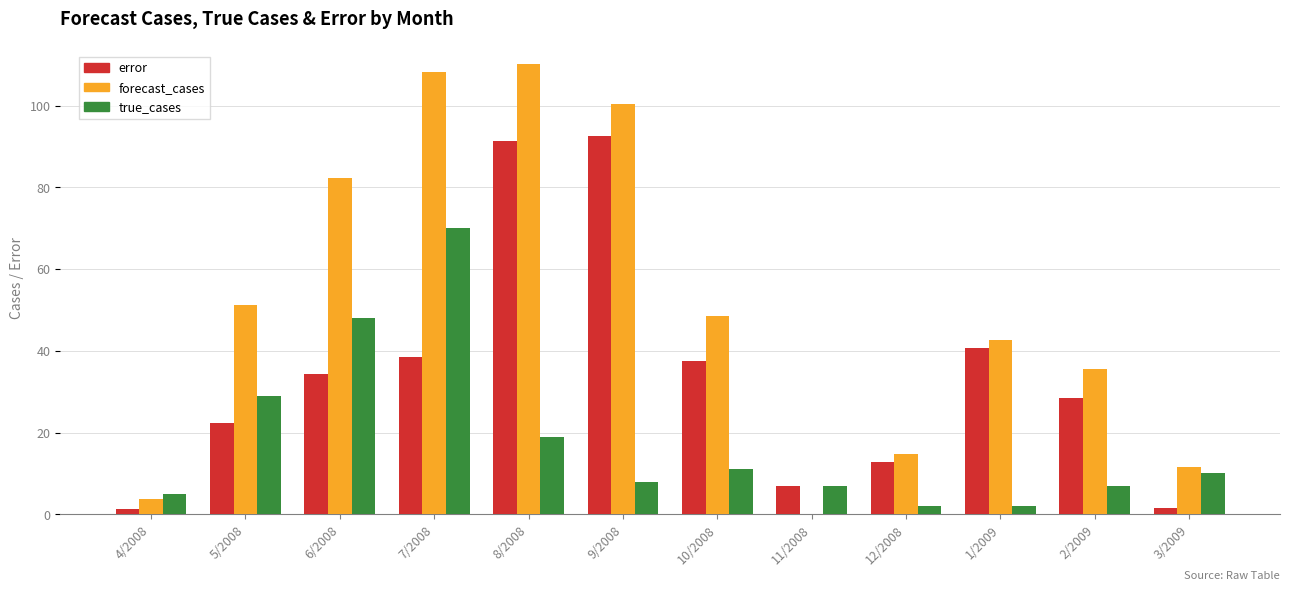

Is it true that forecast_cases equals 7.8 at 12/2008?

False